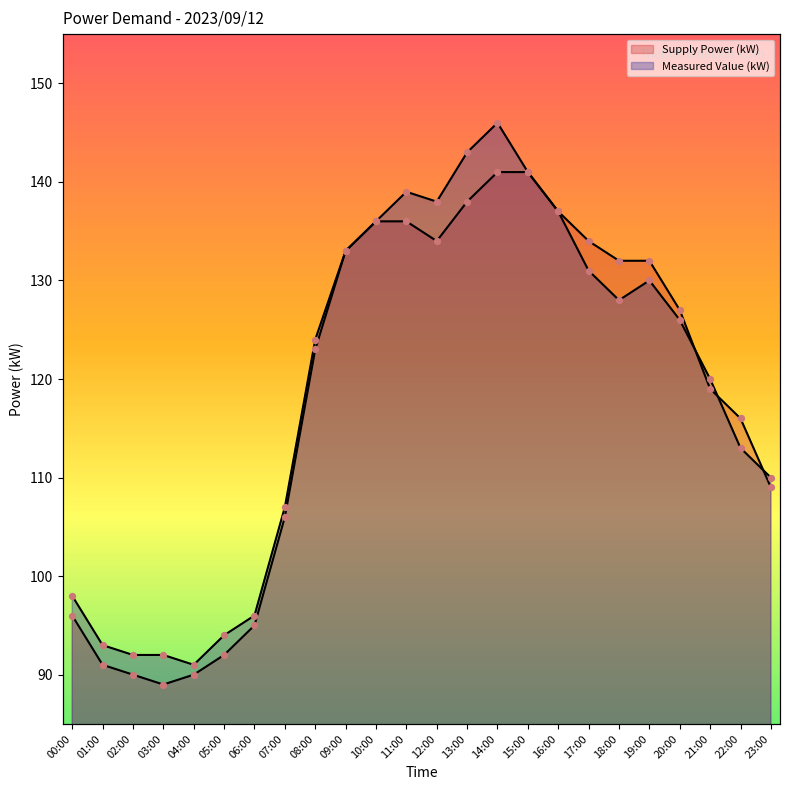

At which category is the sum across all series the highest?

14:00